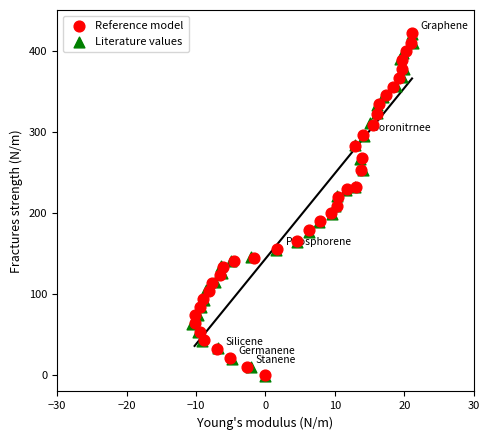

Which series has the widest spread of Y values?

Reference model